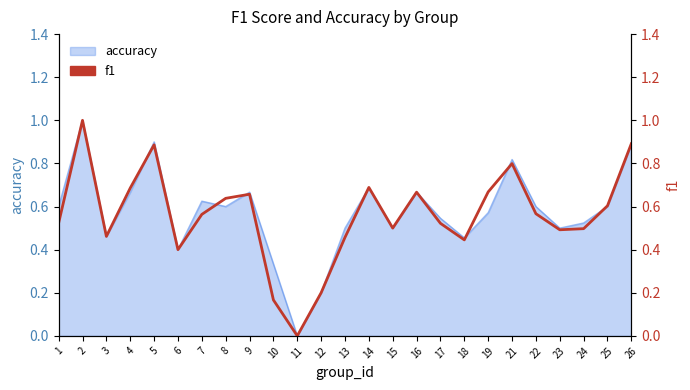

Which has a higher value, 16 or 9?

16